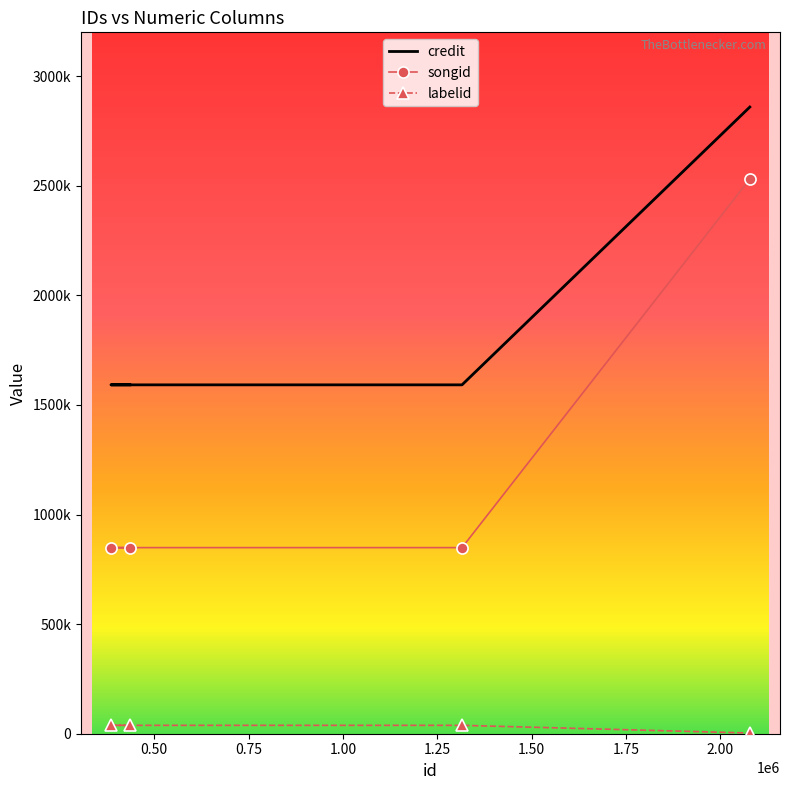

Reading right to left, extract all data points from this chart.

credit: 2859192	1591694	1591694	1591694
songid: 2530803	849105	849105	849105
labelid: 3267	38210	38210	38210